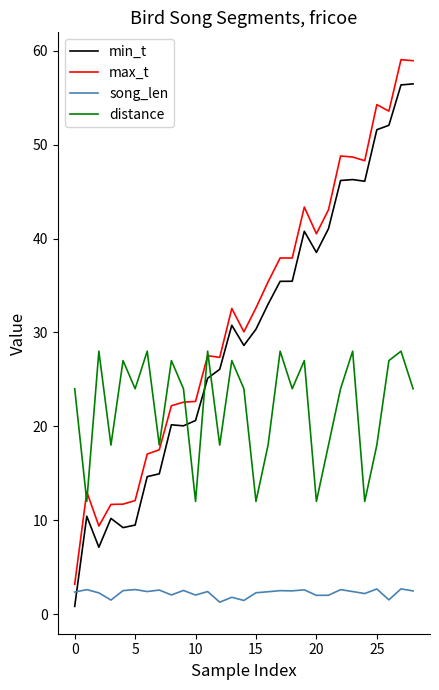

Rank the series by their maximum value, from lowest to highest.

song_len, distance, min_t, max_t